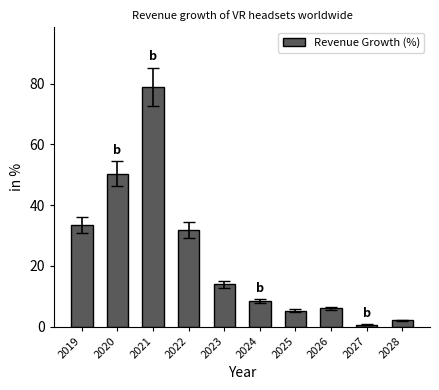

At which category does the chart reach its peak across all series?

2021